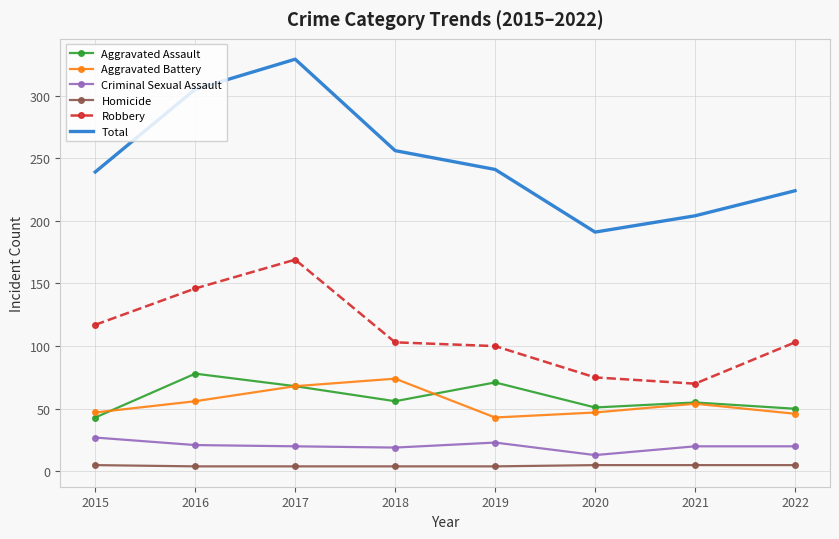

True or false: Total and Criminal Sexual Assault intersect in this chart.

False